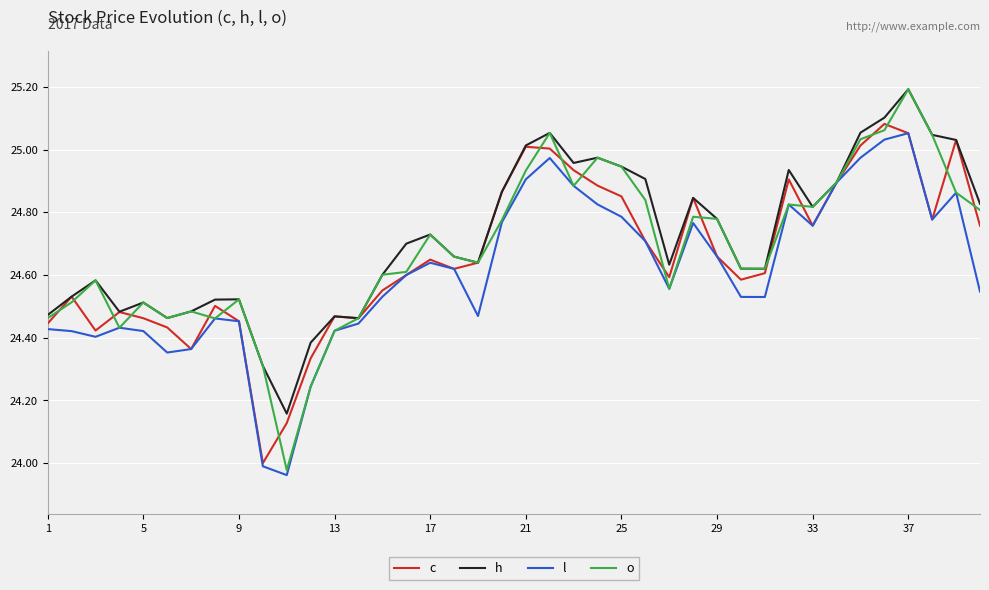

True or false: c has more than 0 points higher than both neighbors.

True